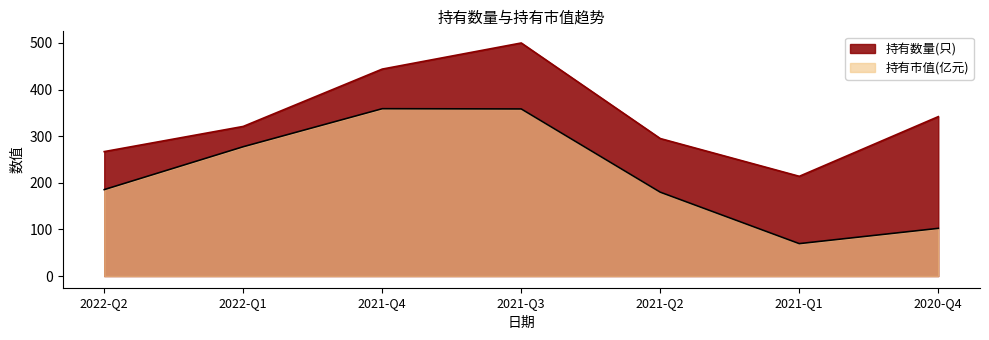

At which label does 持有市值(亿元) reach its peak?

2021-Q4